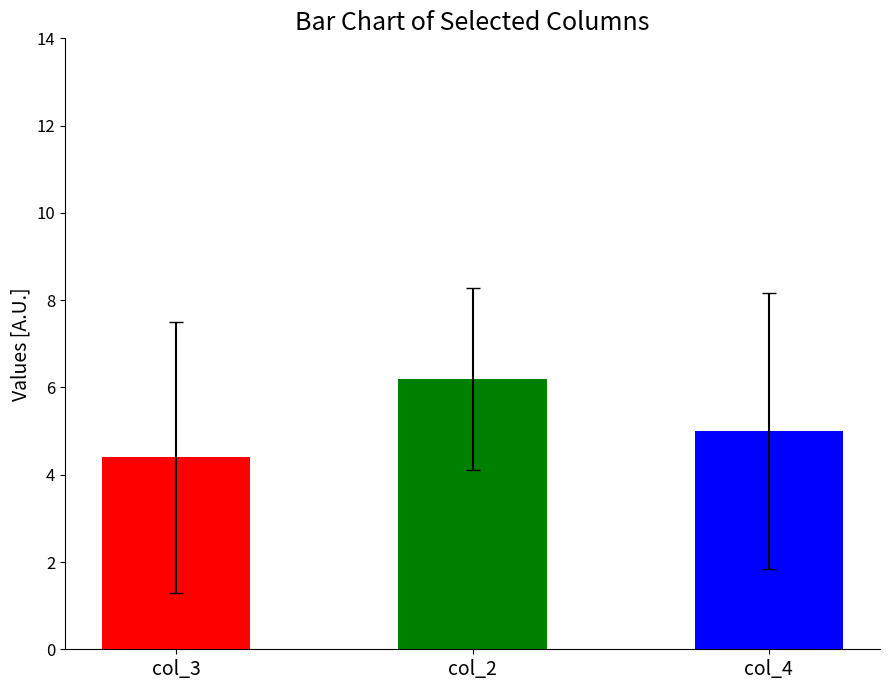

What is the average value of the col_2 series?

6